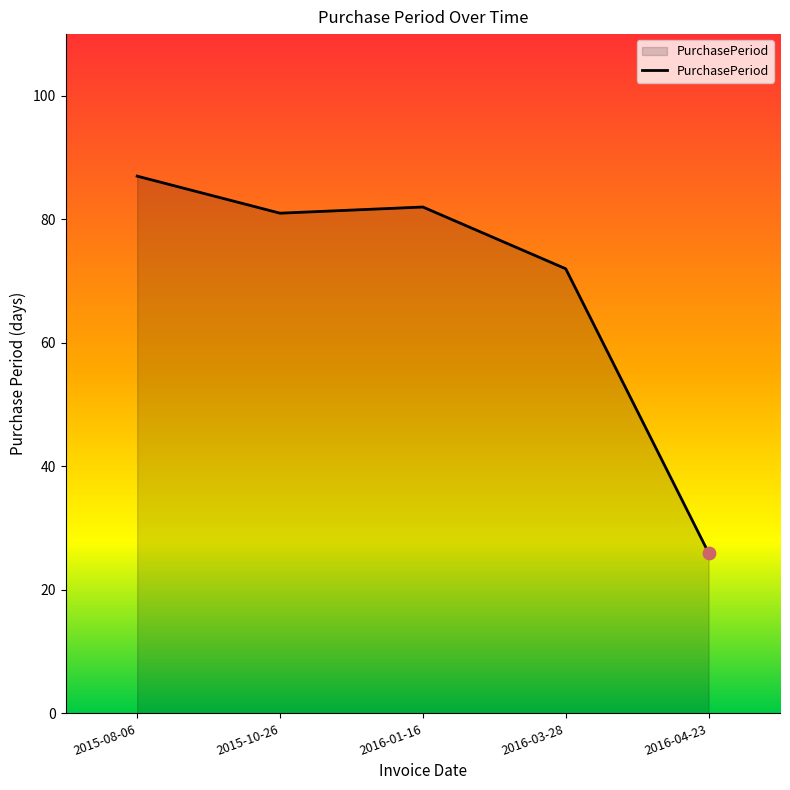

Approximately how many times larger is the value at 2015-10-26 compared to 2015-08-06?

0.9